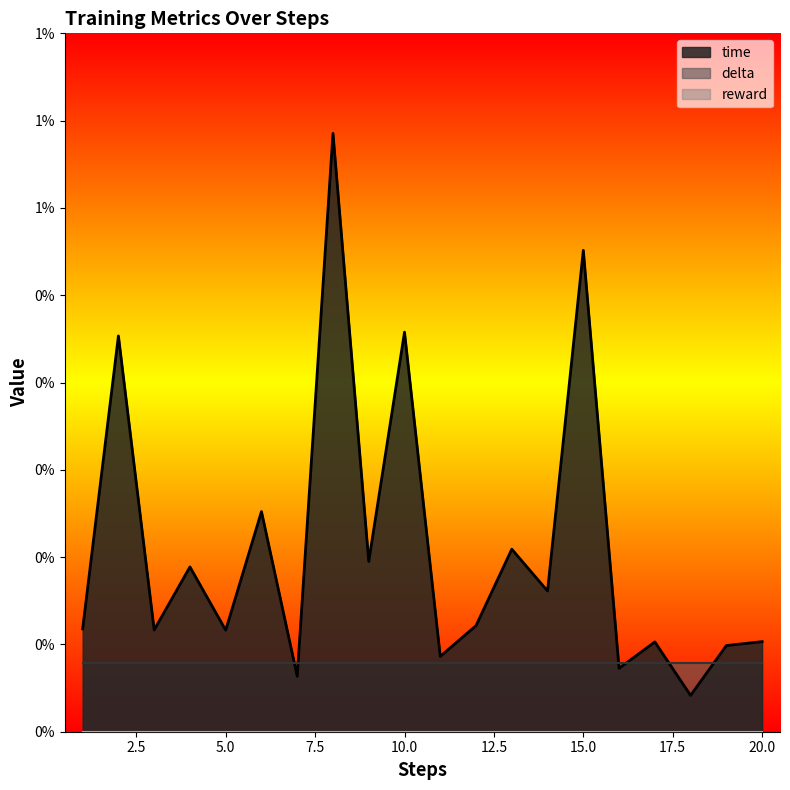

Does the chart display data point markers on the line(s)?

No